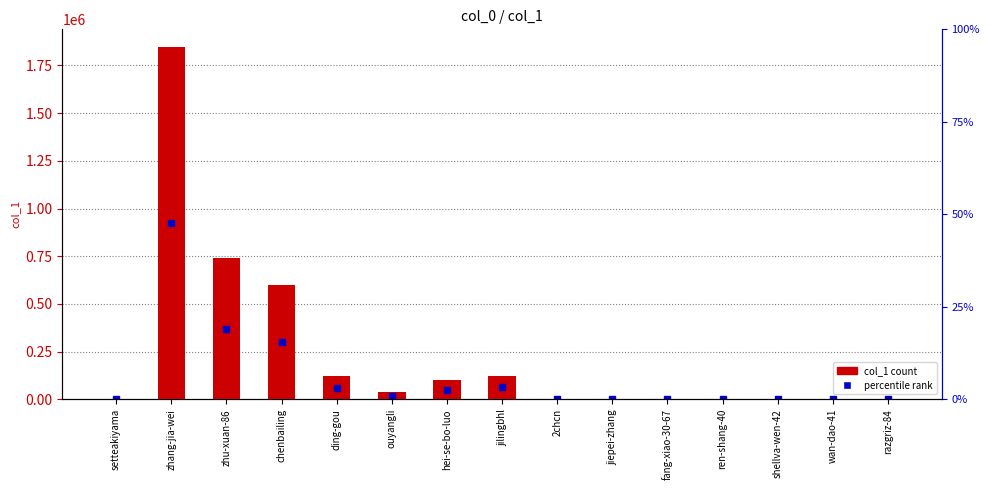

True or false: the data shows 313417 at zhu-xuan-86.

False